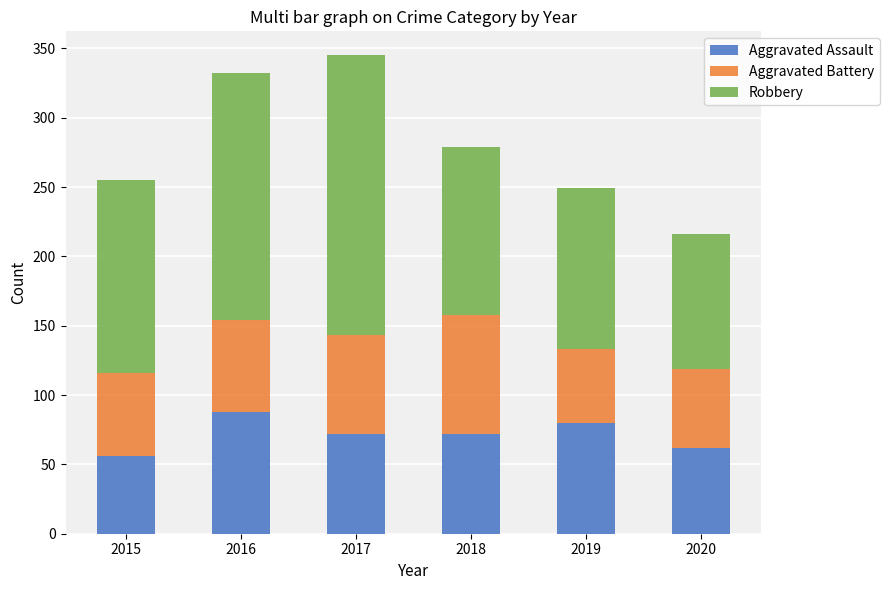

Does the chart contain stacked bars?

Yes